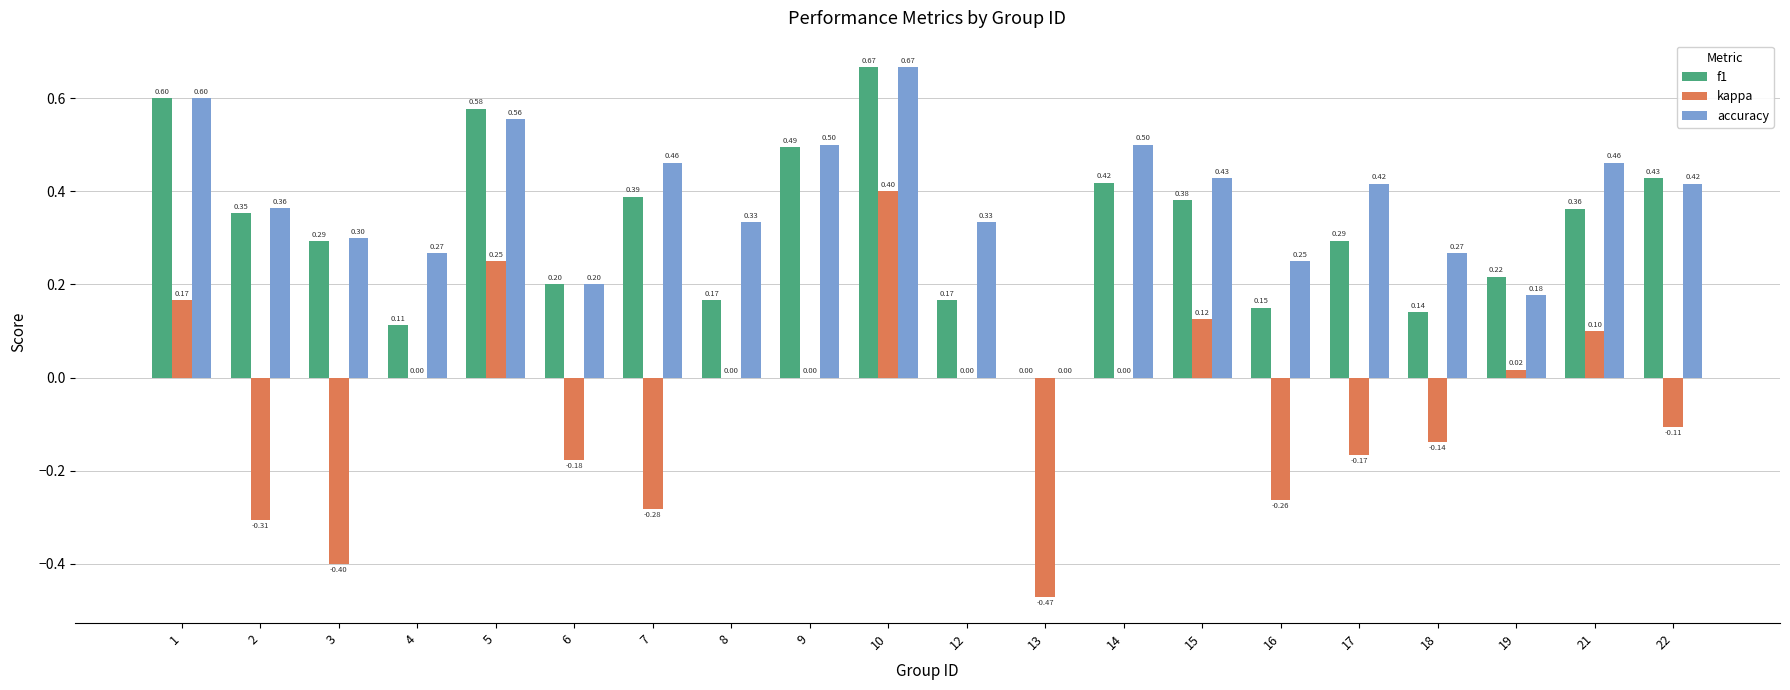

What are all the series names shown in the legend?

f1, kappa, accuracy